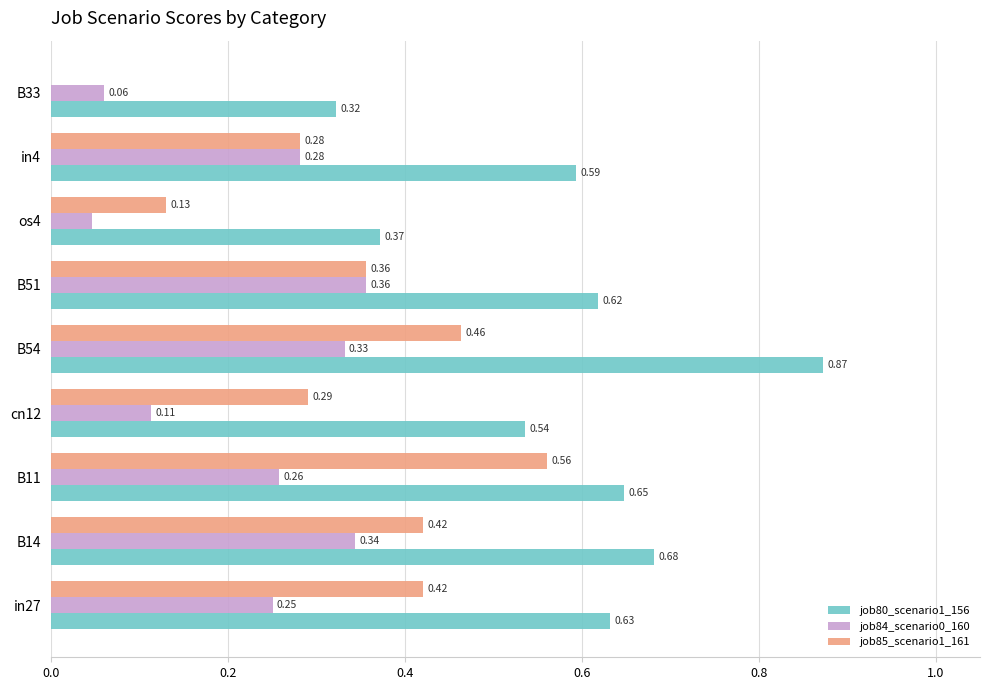

How many distinct data groups are displayed?

3